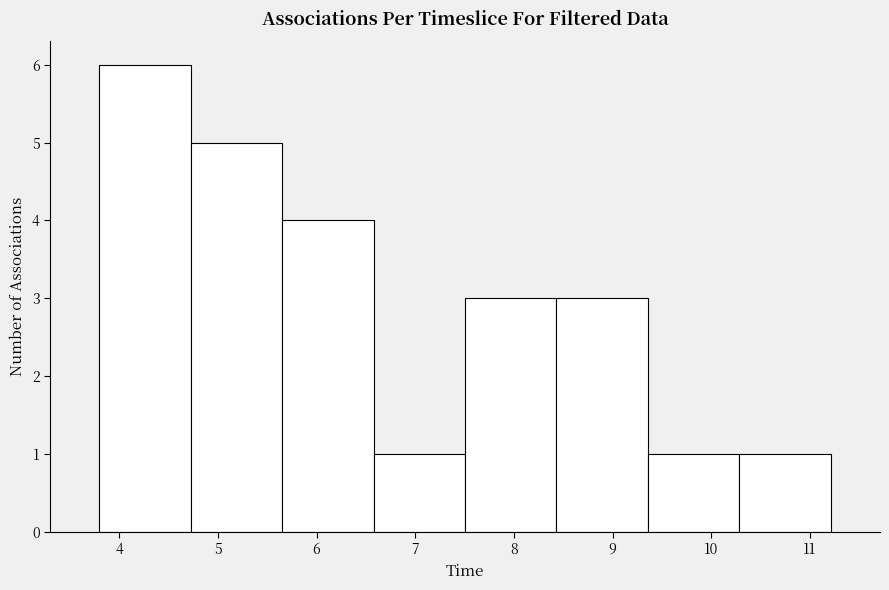

Reading left to right, transcribe this chart: for each bar, give the range it covers on the x-axis and its height. Neither the bar edges nor the heights are printed on the chart, so give them approximately, as read against the axes.

3.8 to 4.7: 6
4.7 to 5.7: 5
5.7 to 6.6: 4
6.6 to 7.5: 1
7.5 to 8.4: 3
8.4 to 9.4: 3
9.4 to 10.3: 1
10.3 to 11.2: 1